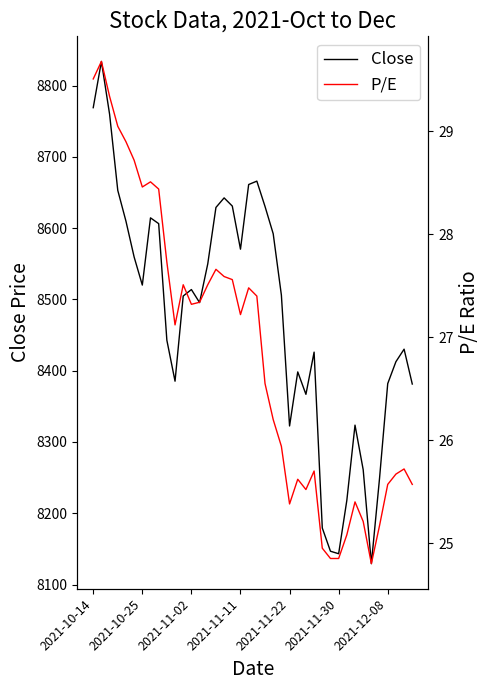

What is the lowest value of the Close series?

8129.3